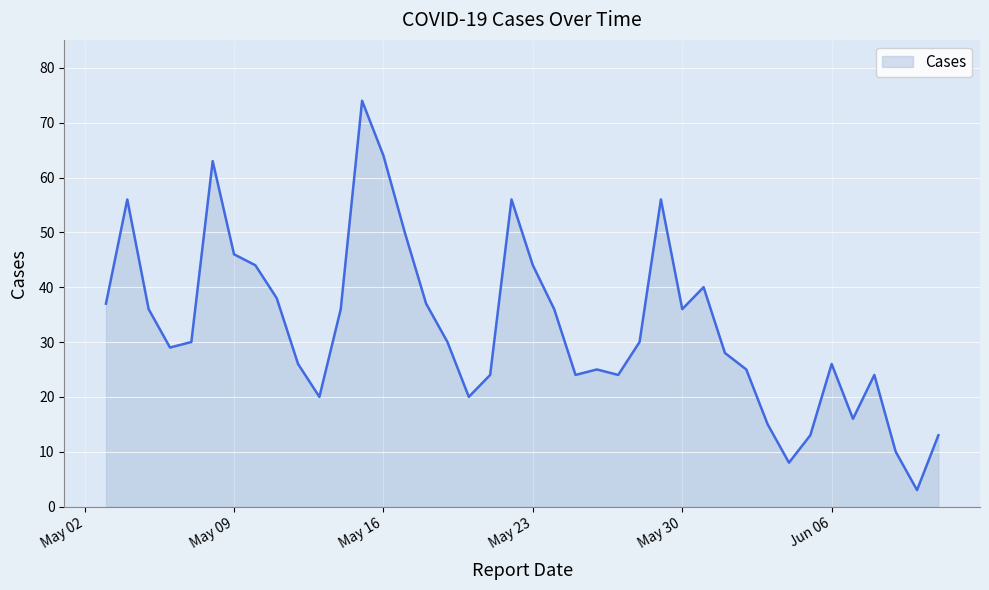

What is the difference between the maximum and minimum values?

71